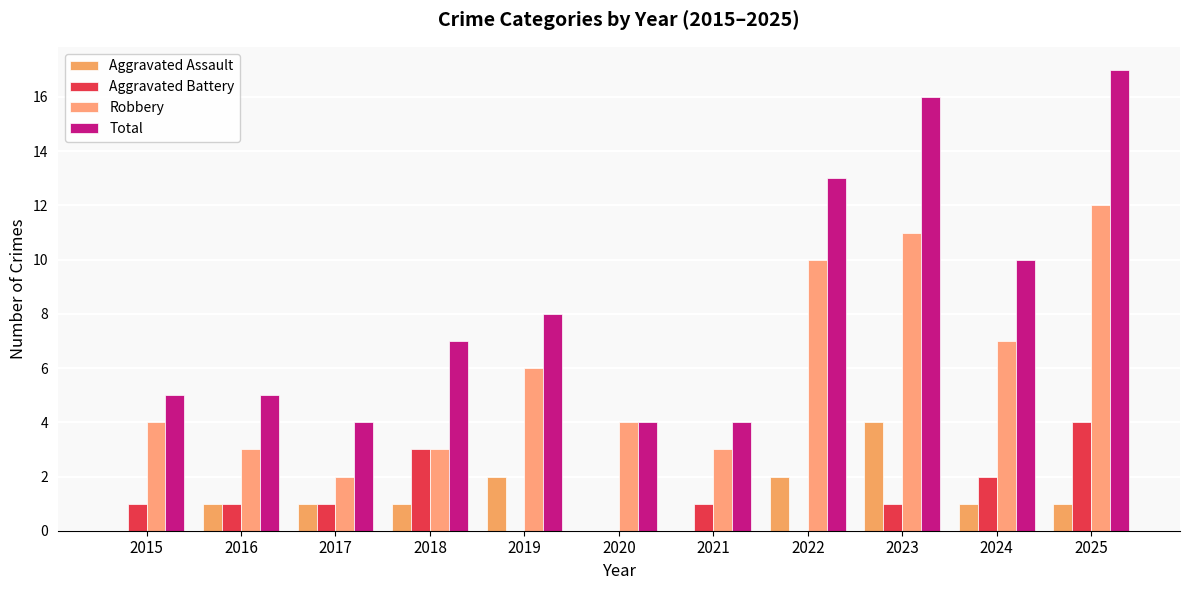

Between 2018 and 2021, which series saw the biggest shift?

Total